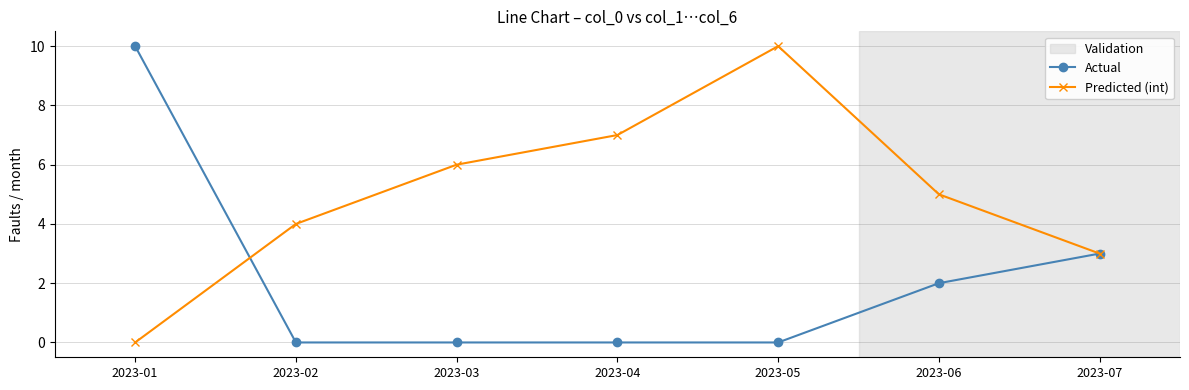

List the labels in order of Predicted (int) value, largest first.

2023-05, 2023-04, 2023-03, 2023-06, 2023-02, 2023-07, 2023-01